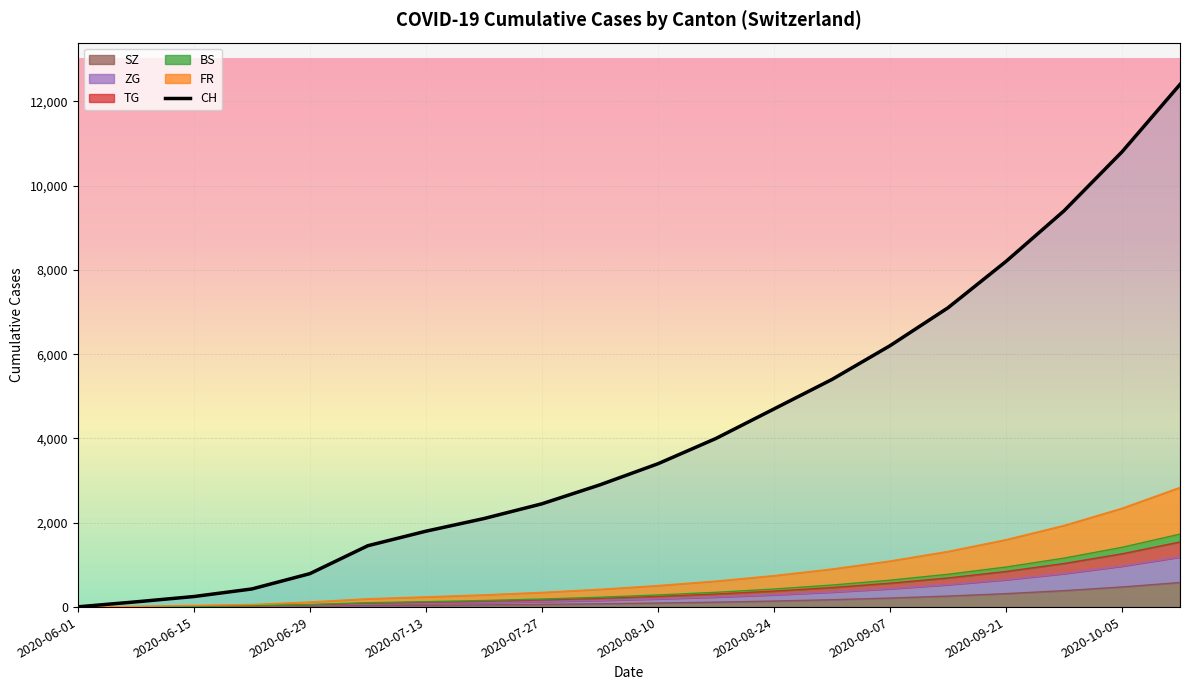

What is the highest value of the SZ series?

583